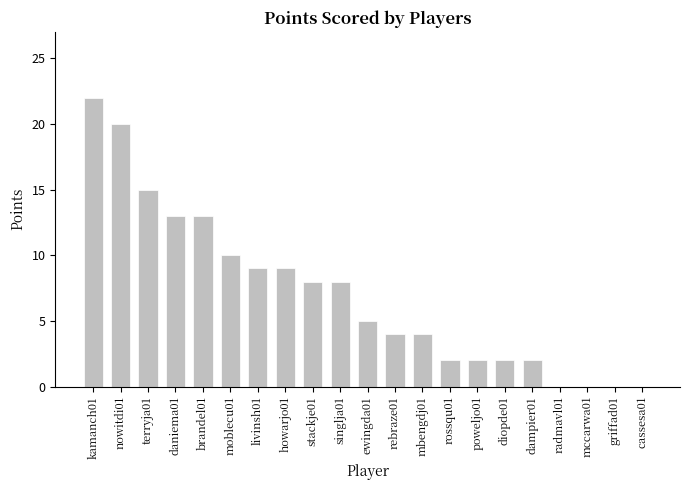

The chart shows a value of 0 at dampier01. True or false?

False